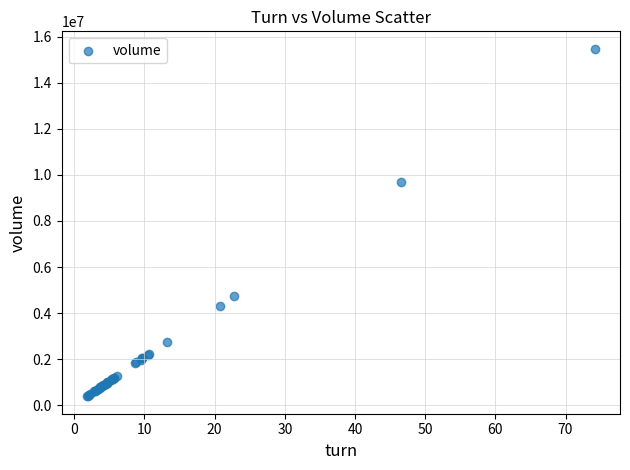

What Y value in the scatter plot is closest to 7933119?

9712526